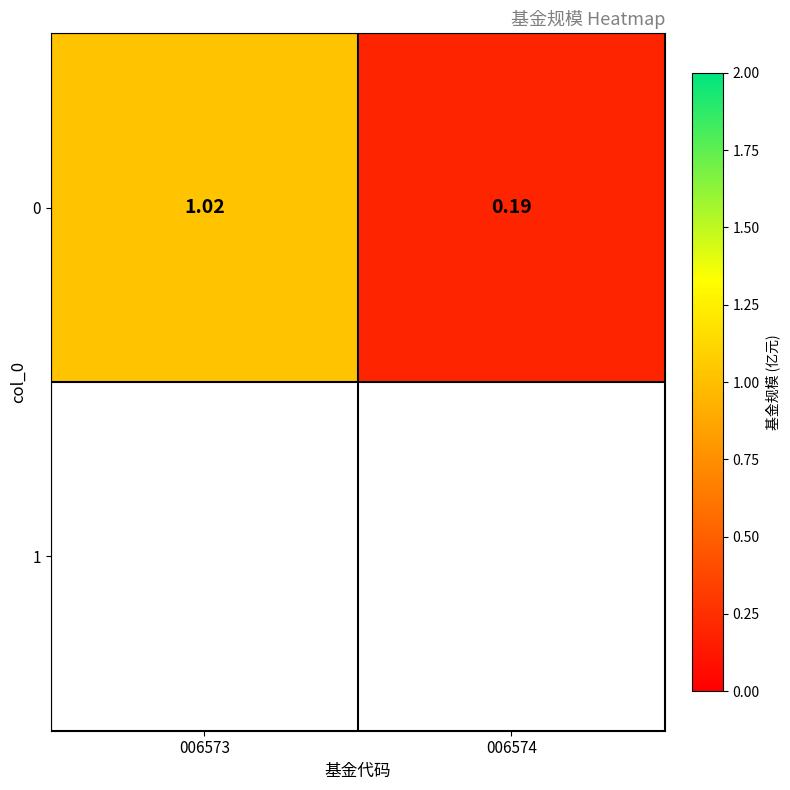

What is the difference between the maximum and minimum values?

0.8